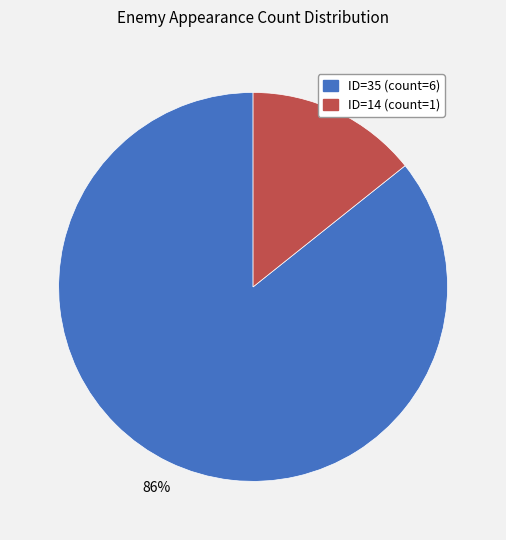

To the nearest percent, what is the average slice percentage?

50%